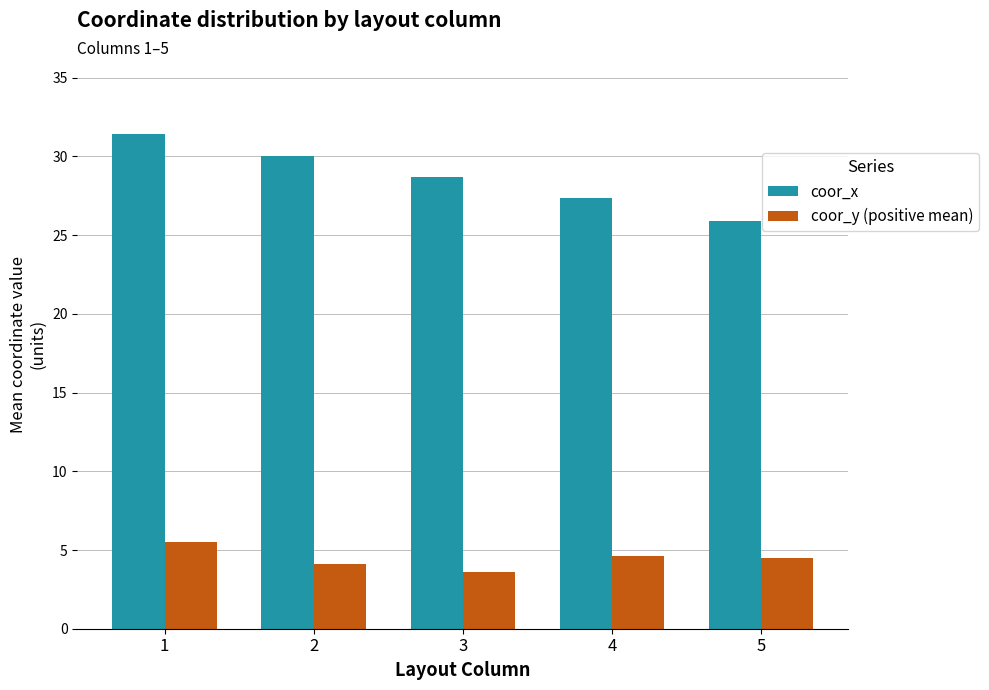

At how many categories does at least one series exceed 31?

1